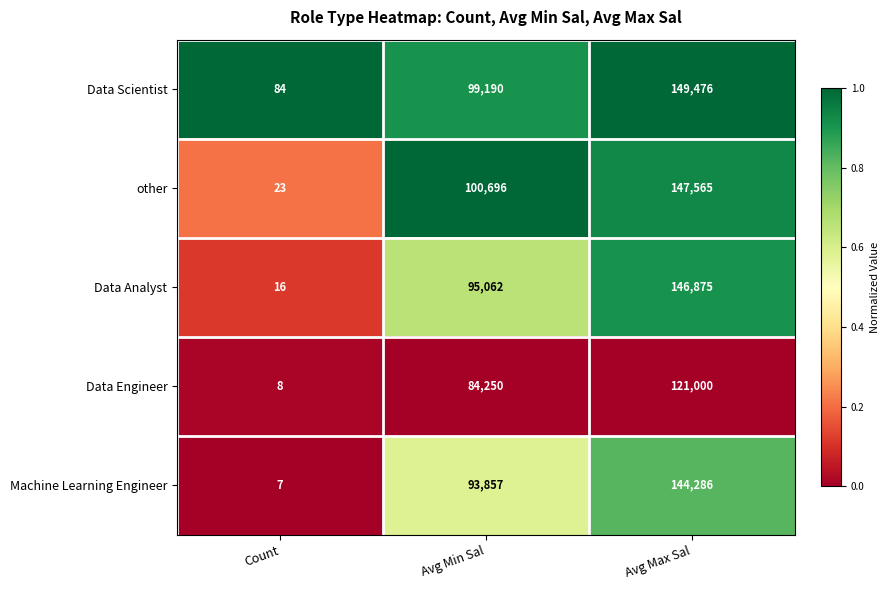

What is the difference between the maximum and minimum values in the Data Analyst series?

146859